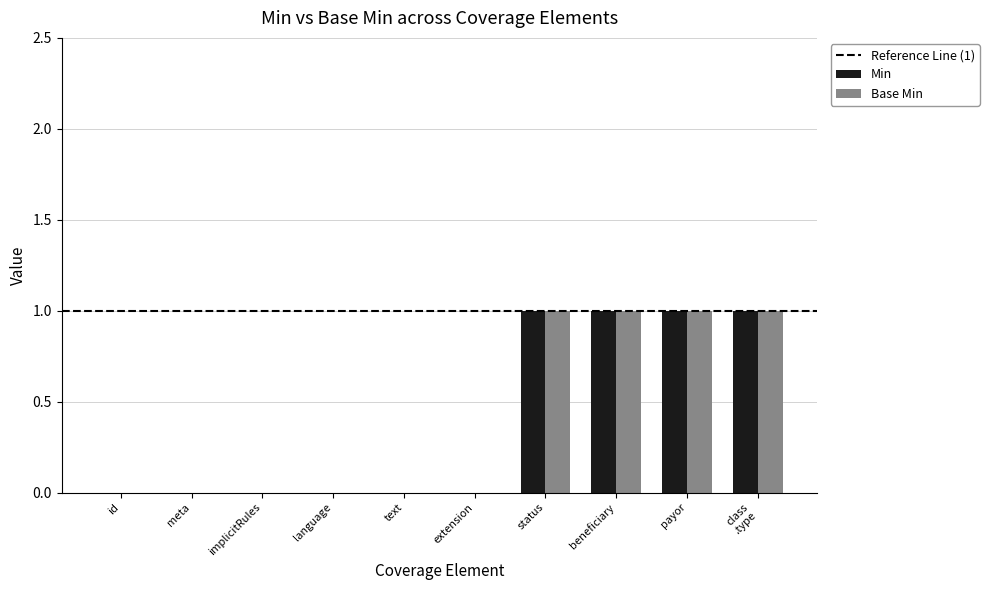

How many categories are shown in the chart?

10